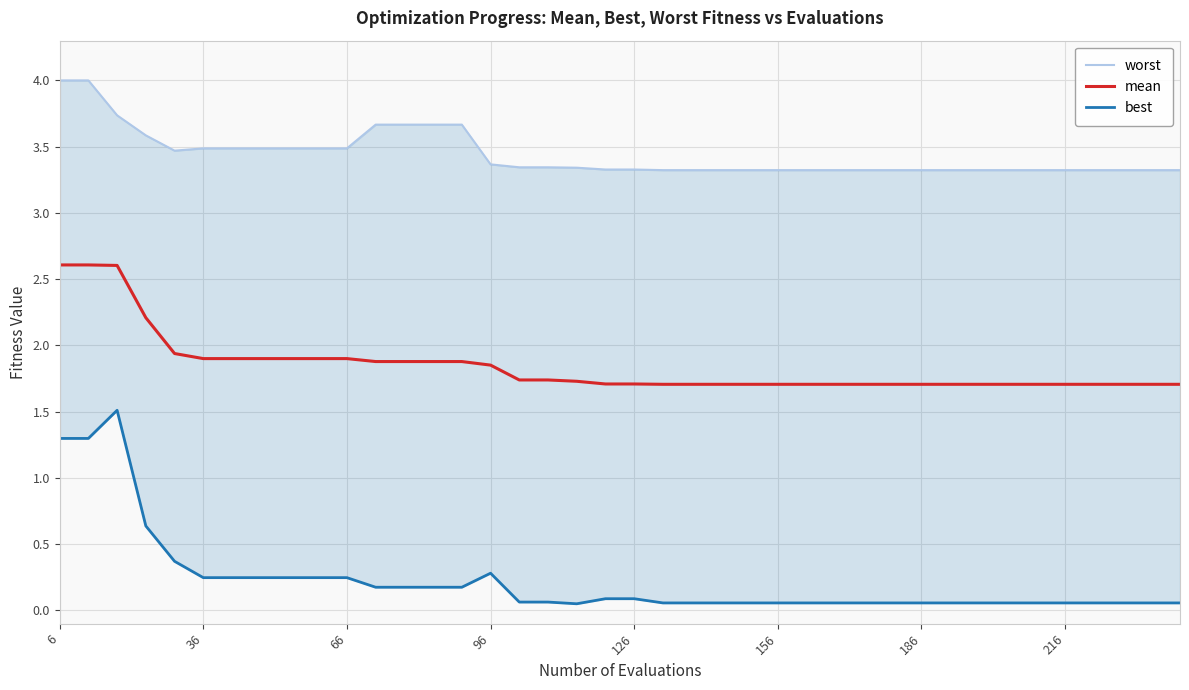

Count the number of categories in the chart.

40